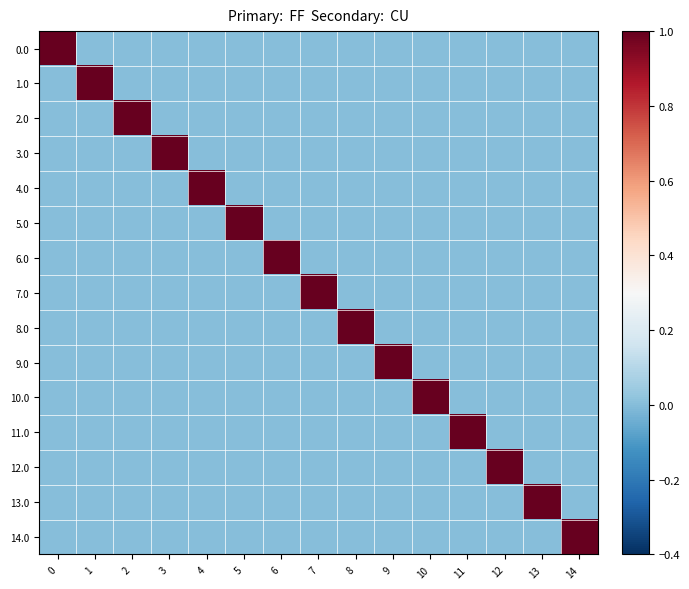

Reading left to right, what are all the values shown in this chart?

0.0: 0=1	1=0	2=0	3=0	4=0	5=0	6=0	7=0	8=0	9=0	10=0	11=0	12=0	13=0	14=0
1.0: 0=0	1=1	2=0	3=0	4=0	5=0	6=0	7=0	8=0	9=0	10=0	11=0	12=0	13=0	14=0
2.0: 0=0	1=0	2=1	3=0	4=0	5=0	6=0	7=0	8=0	9=0	10=0	11=0	12=0	13=0	14=0
3.0: 0=0	1=0	2=0	3=1	4=0	5=0	6=0	7=0	8=0	9=0	10=0	11=0	12=0	13=0	14=0
4.0: 0=0	1=0	2=0	3=0	4=1	5=0	6=0	7=0	8=0	9=0	10=0	11=0	12=0	13=0	14=0
5.0: 0=0	1=0	2=0	3=0	4=0	5=1	6=0	7=0	8=0	9=0	10=0	11=0	12=0	13=0	14=0
6.0: 0=0	1=0	2=0	3=0	4=0	5=0	6=1	7=0	8=0	9=0	10=0	11=0	12=0	13=0	14=0
7.0: 0=0	1=0	2=0	3=0	4=0	5=0	6=0	7=1	8=0	9=0	10=0	11=0	12=0	13=0	14=0
8.0: 0=0	1=0	2=0	3=0	4=0	5=0	6=0	7=0	8=1	9=0	10=0	11=0	12=0	13=0	14=0
9.0: 0=0	1=0	2=0	3=0	4=0	5=0	6=0	7=0	8=0	9=1	10=0	11=0	12=0	13=0	14=0
10.0: 0=0	1=0	2=0	3=0	4=0	5=0	6=0	7=0	8=0	9=0	10=1	11=0	12=0	13=0	14=0
11.0: 0=0	1=0	2=0	3=0	4=0	5=0	6=0	7=0	8=0	9=0	10=0	11=1	12=0	13=0	14=0
12.0: 0=0	1=0	2=0	3=0	4=0	5=0	6=0	7=0	8=0	9=0	10=0	11=0	12=1	13=0	14=0
13.0: 0=0	1=0	2=0	3=0	4=0	5=0	6=0	7=0	8=0	9=0	10=0	11=0	12=0	13=1	14=0
14.0: 0=0	1=0	2=0	3=0	4=0	5=0	6=0	7=0	8=0	9=0	10=0	11=0	12=0	13=0	14=1